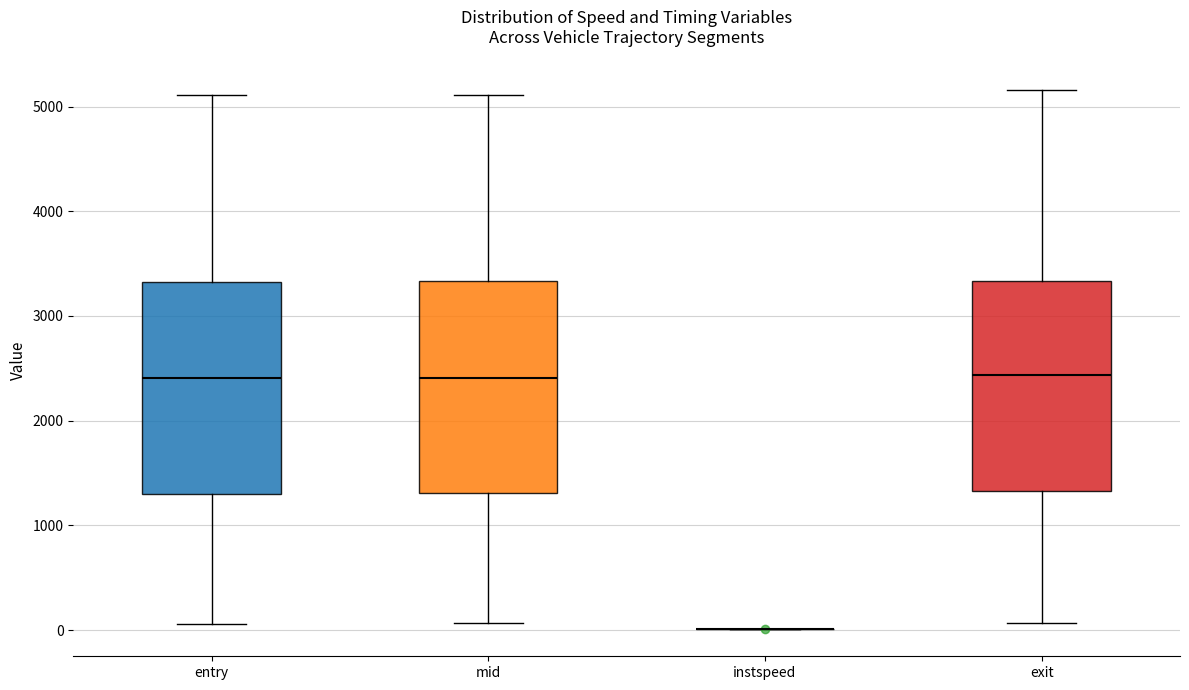

Reading left to right, read every box against the y-axis: the position of its median line, the range the box covers, and the ends of its whiskers. The values are not printed on the chart, so give them approximately, as read against the axis.

entry: median 2400, box 1300 to 3300, whiskers 100 to 5100
mid: median 2400, box 1300 to 3300, whiskers 100 to 5100
instspeed: box collapsed to a line at 0, whiskers 0 to 0
exit: median 2400, box 1300 to 3300, whiskers 100 to 5200